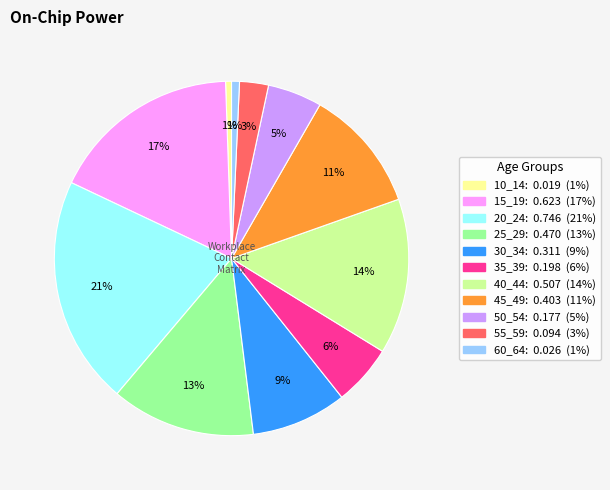

Count the number of slices in the pie.

11